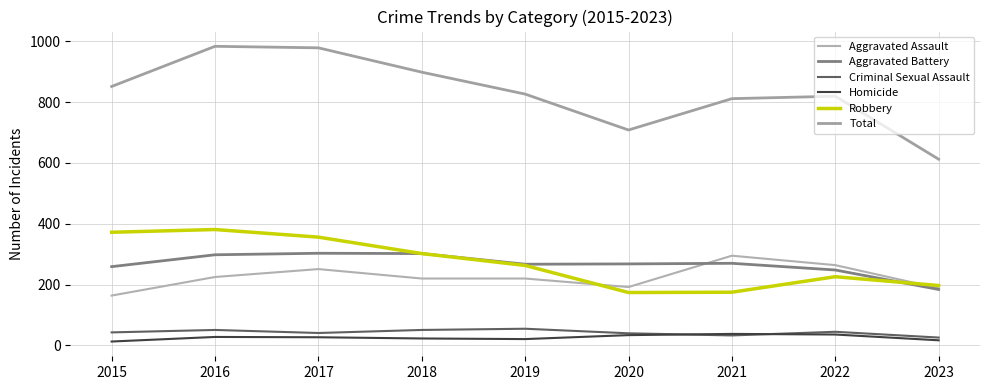

What are all the series names shown in the legend?

Aggravated Assault, Aggravated Battery, Criminal Sexual Assault, Homicide, Robbery, Total